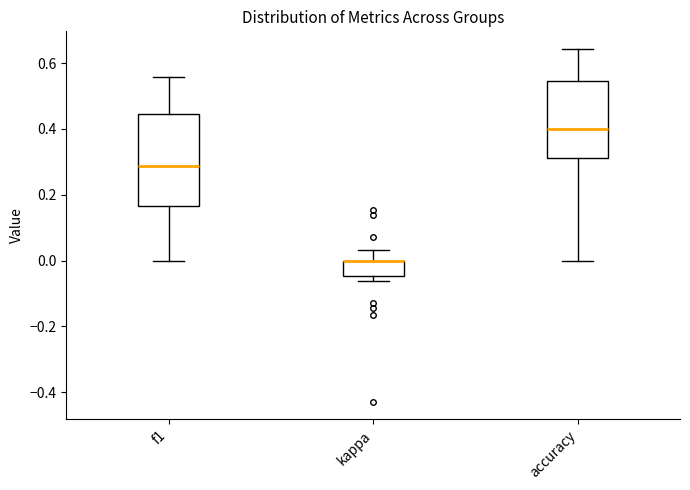

Reading left to right, transcribe this box plot: for each box, give where its median line is, the range the box spans, and where its two whiskers end, as read against the y-axis. The values are not printed on the chart, so give them approximately, as read against the axis.

f1: median 0.28, box 0.16 to 0.44, whiskers 0.00 to 0.56
kappa: median 0.00 (drawn on the box's upper edge), box -0.04 to 0.00, whiskers -0.06 to 0.04
accuracy: median 0.40, box 0.32 to 0.54, whiskers 0.00 to 0.64